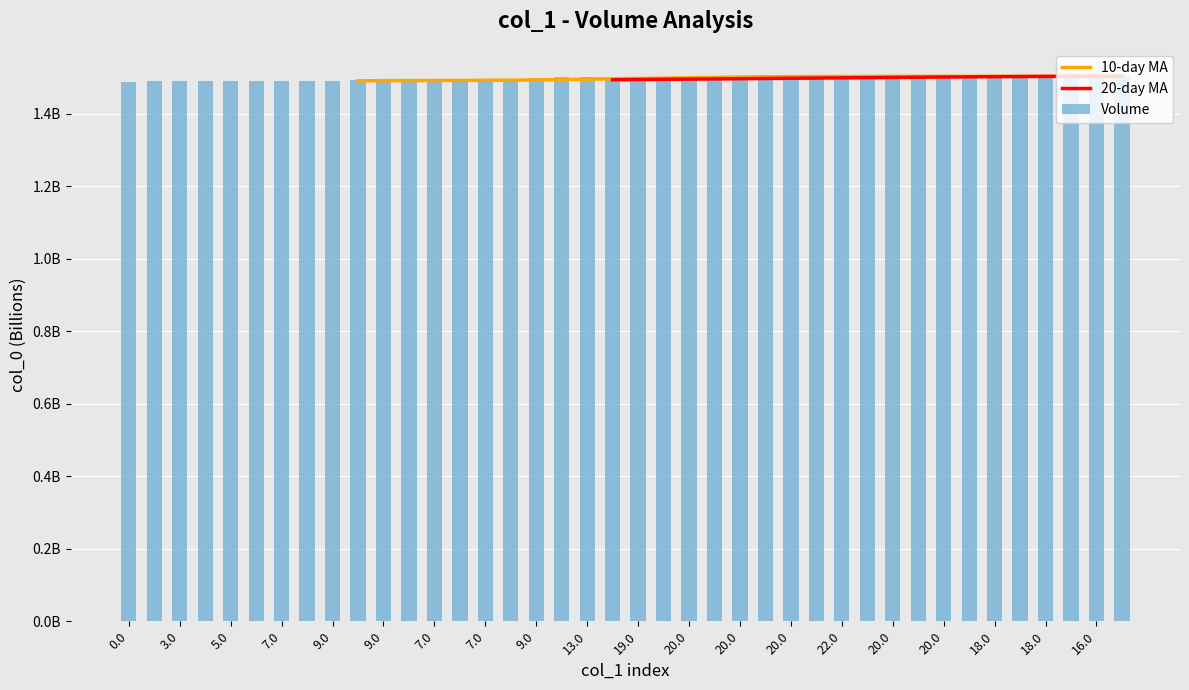

Count the number of data series in this chart.

3